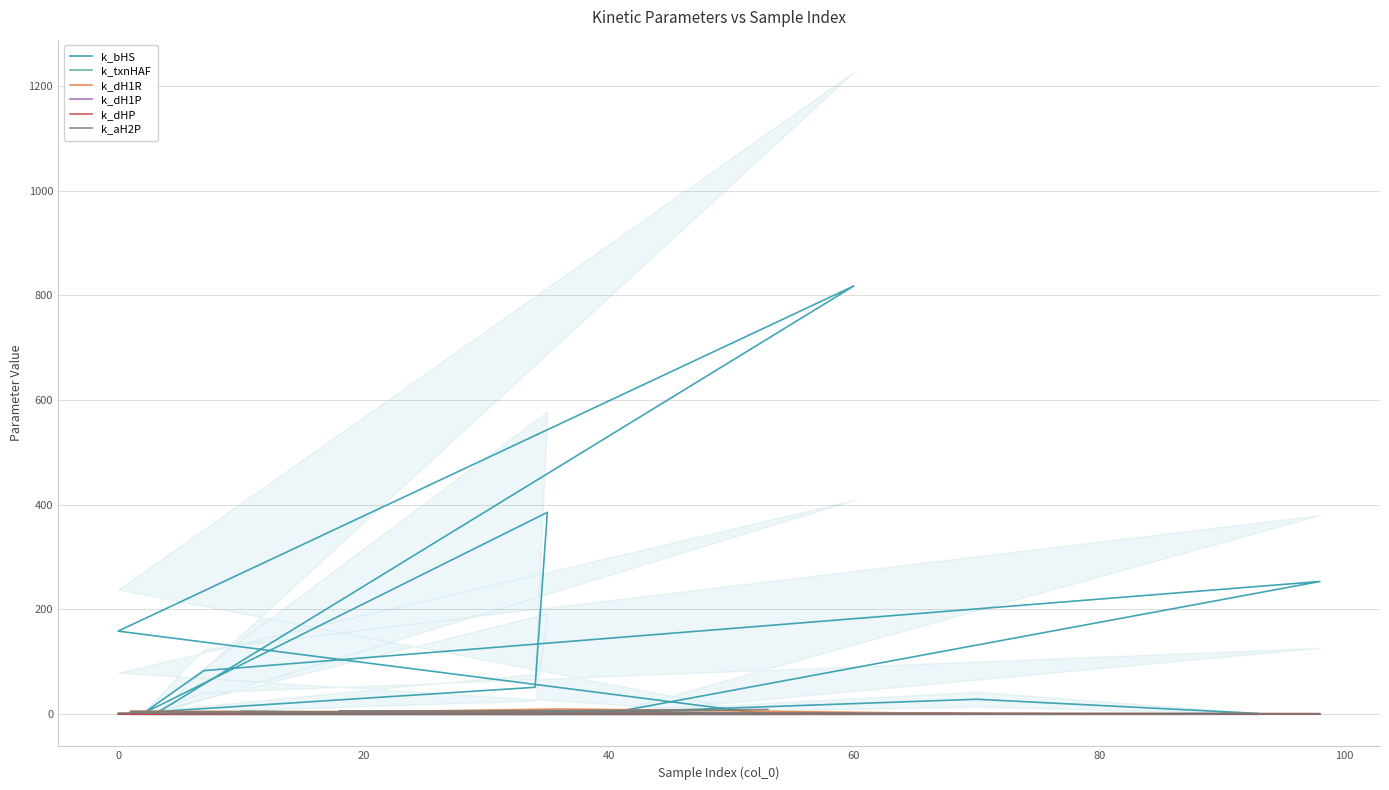

The k_dHP series shows 0.0 at 10. True or false?

False